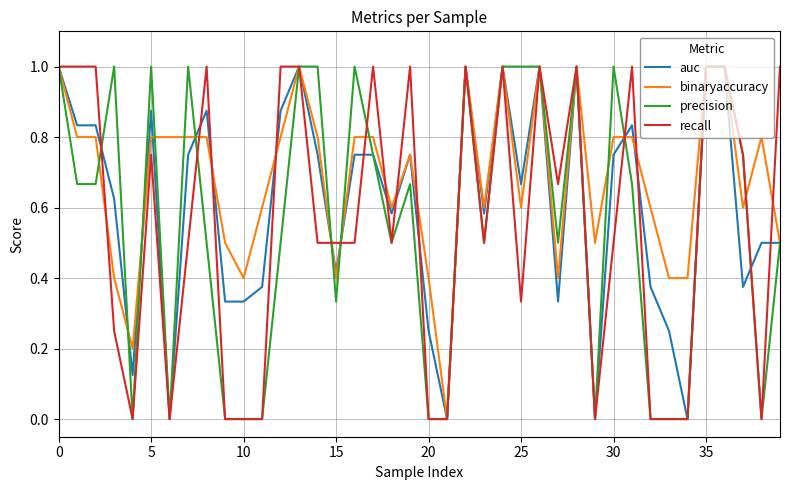

What is the maximum value for binaryaccuracy?

1.0